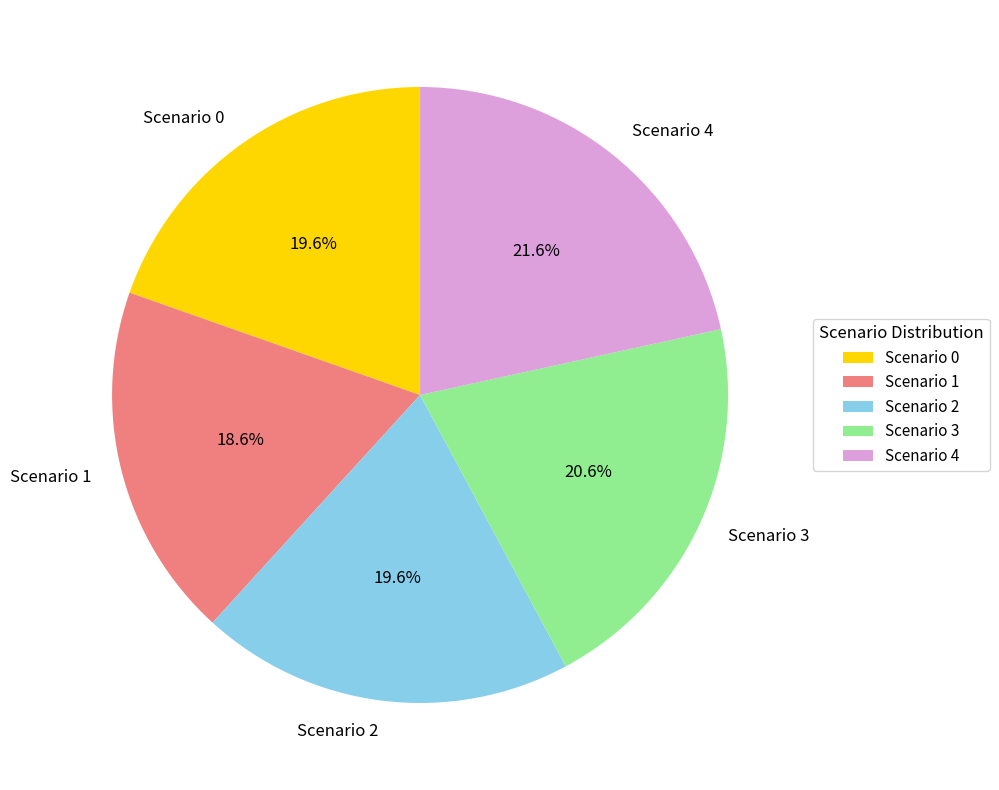

Do Scenario 0 and Scenario 3 together represent more than half of the pie?

No